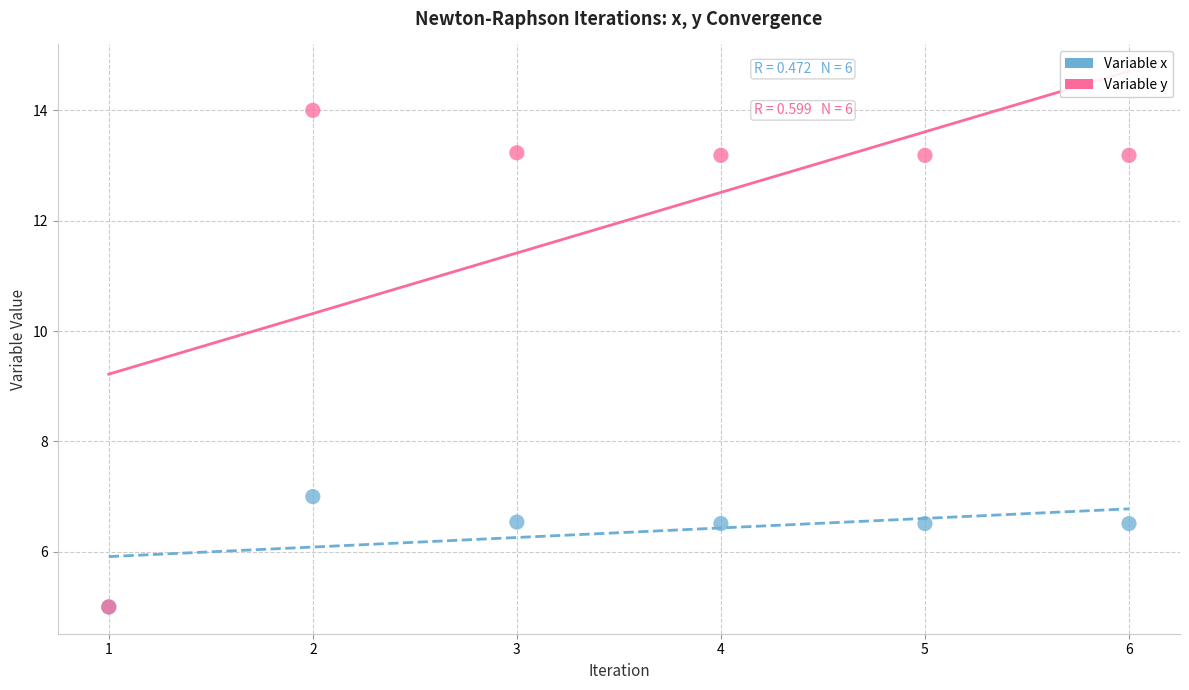

In the Variable y series, what Y value is closest to 9?

5.0